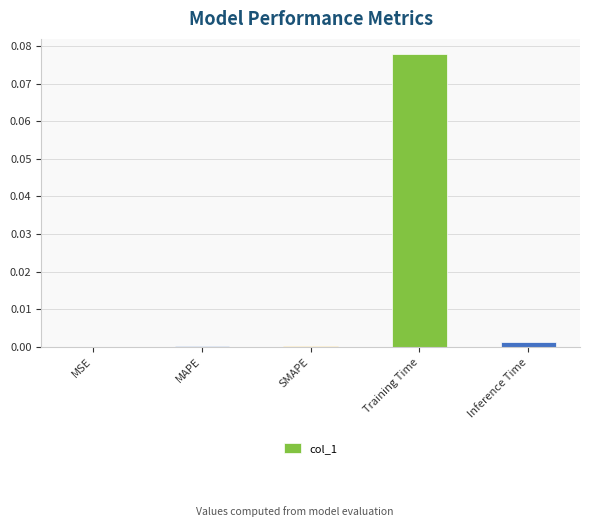

At which category does the chart reach its peak across all series?

Training Time